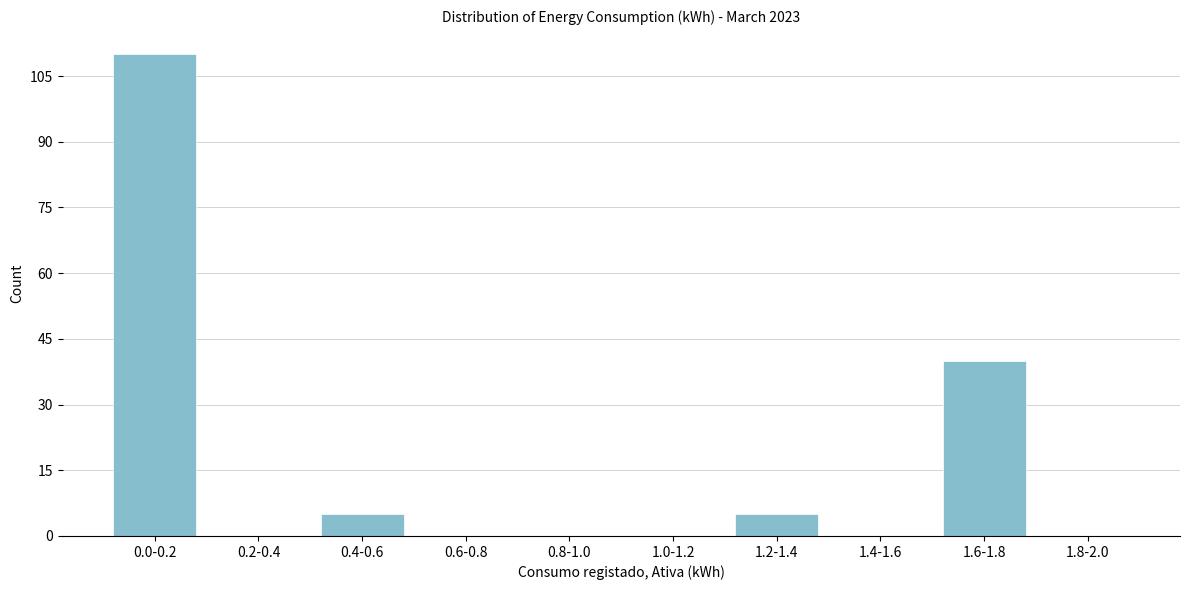

Reading left to right, transcribe all the data shown in this chart.

0.0-0.2=110	0.2-0.4=0	0.4-0.6=5	0.6-0.8=0	0.8-1.0=0	1.0-1.2=0	1.2-1.4=5	1.4-1.6=0	1.6-1.8=40	1.8-2.0=0